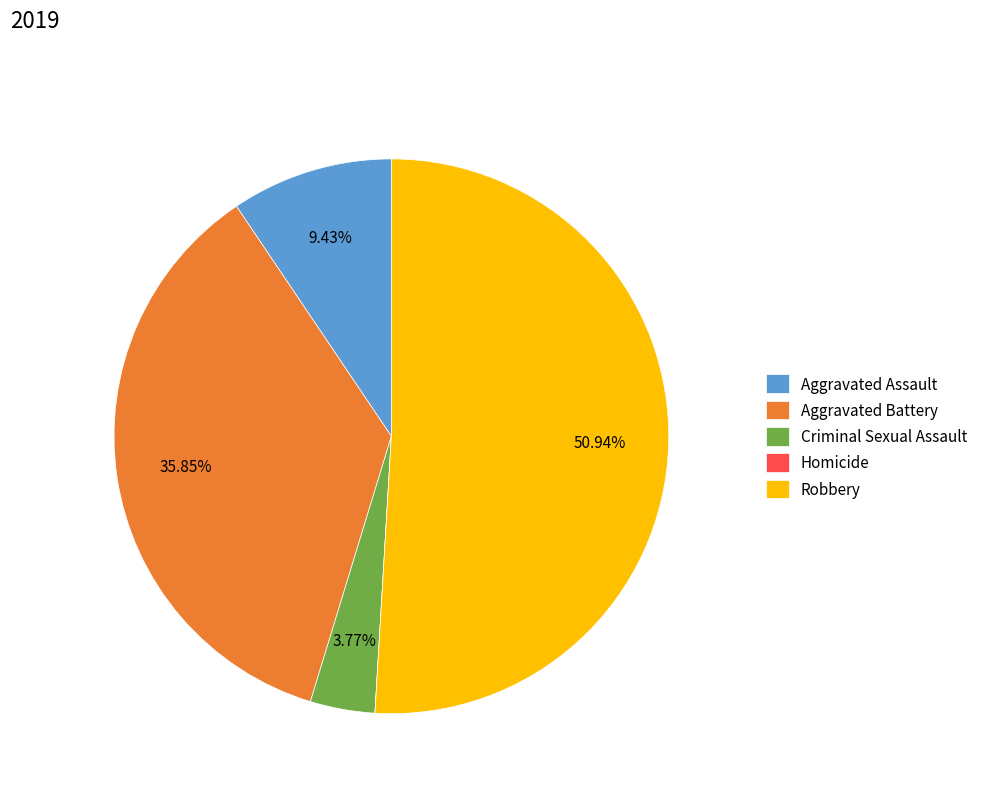

Which has a higher value, Aggravated Battery or Aggravated Assault?

Aggravated Battery